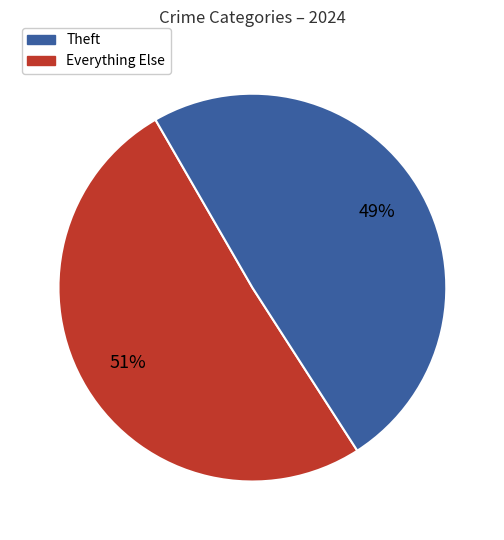

To the nearest percent, what is the average slice percentage?

50%